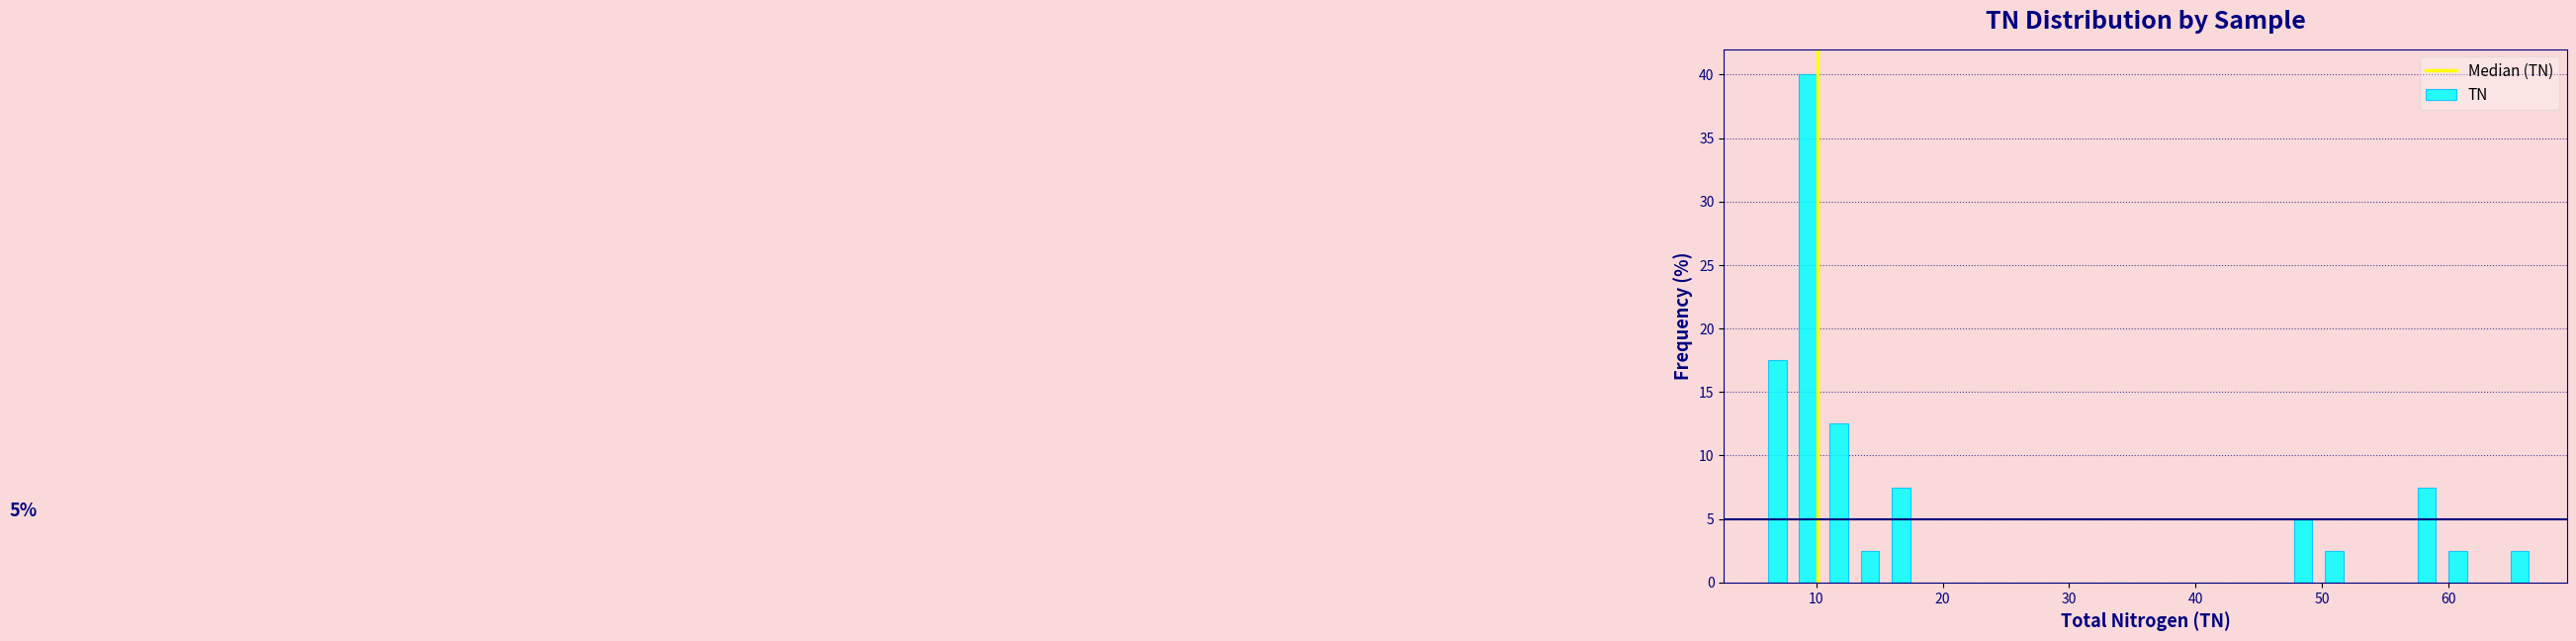

Read against the x-axis, roughly where is the centre of the tallest bar?

9